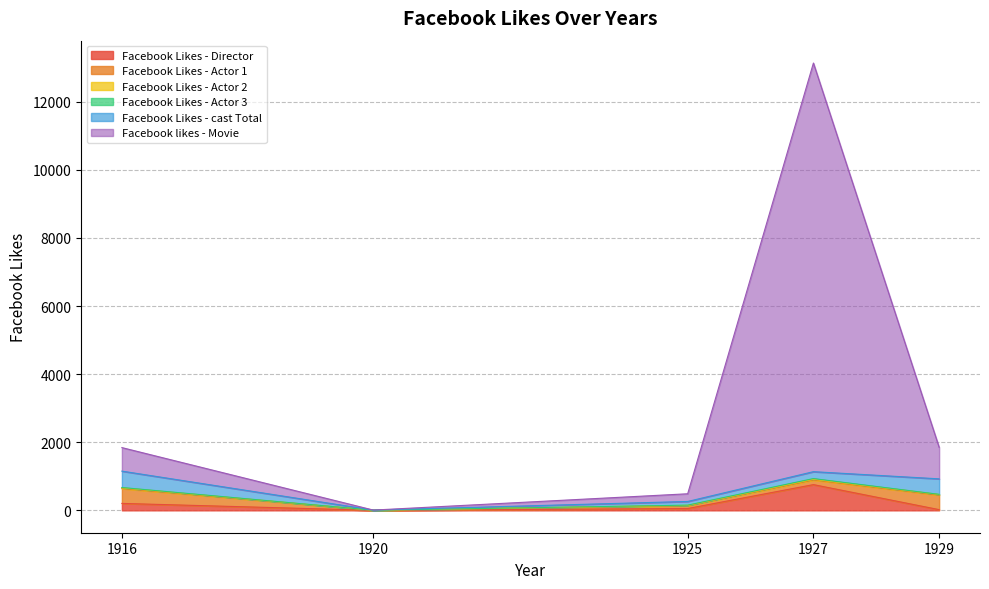

Between 1920 and 1916, which is larger?

1916